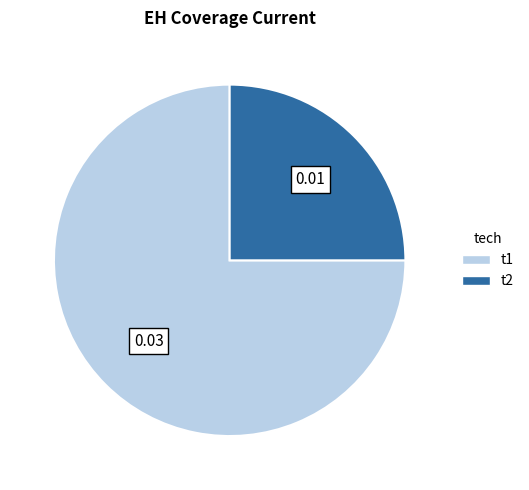

Is the sum of t1 and t2 greater than half?

Yes